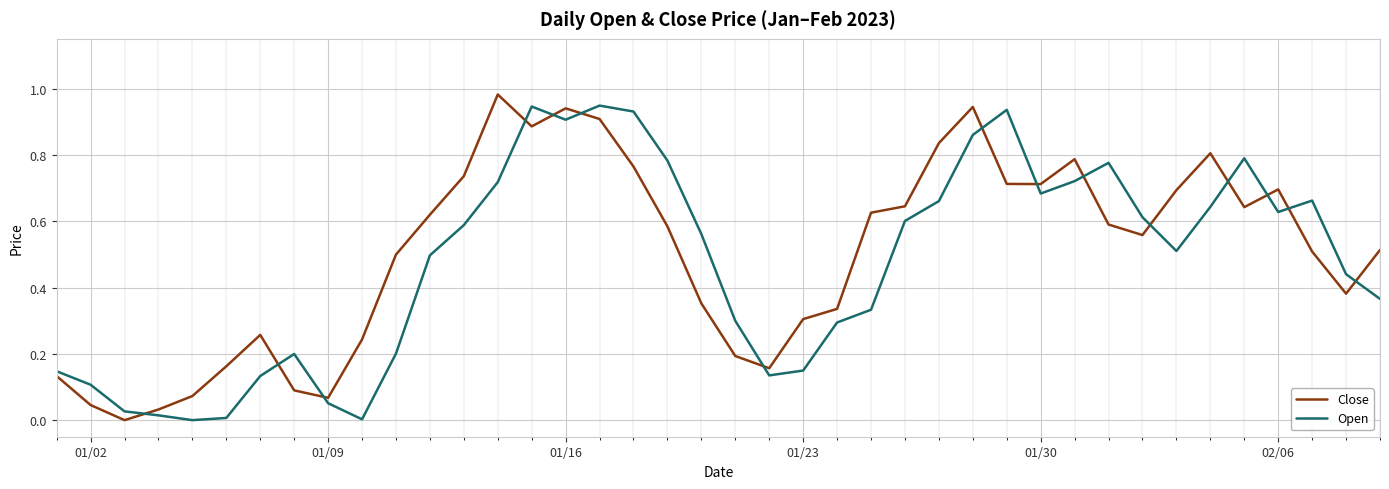

How many positive values does the Close series have?

39